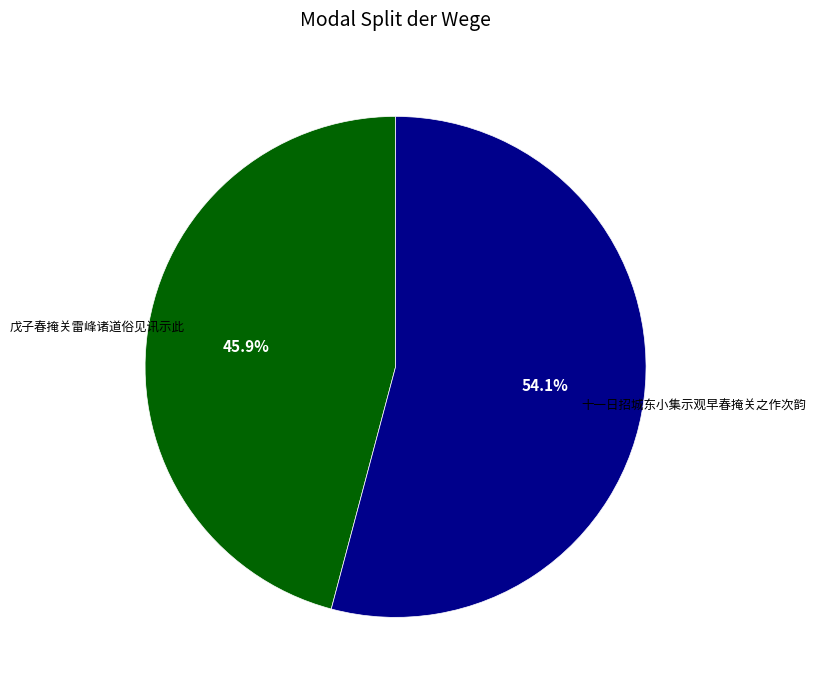

To the nearest percent, what is the average slice percentage?

50%